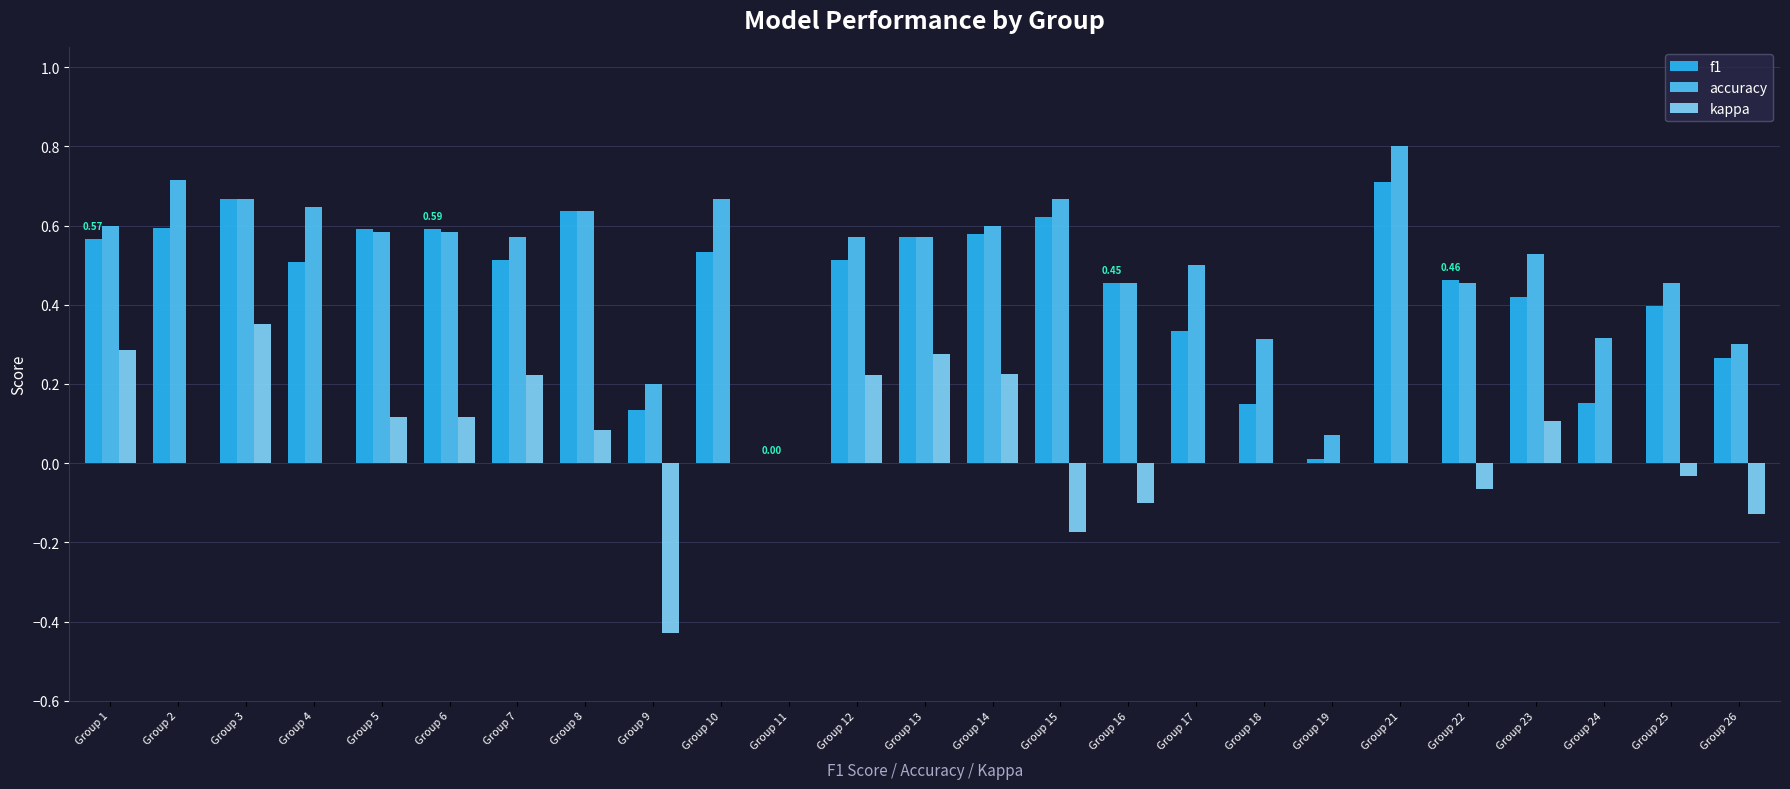

What is the sum of the accuracy values at Group 18 and Group 6?

0.9